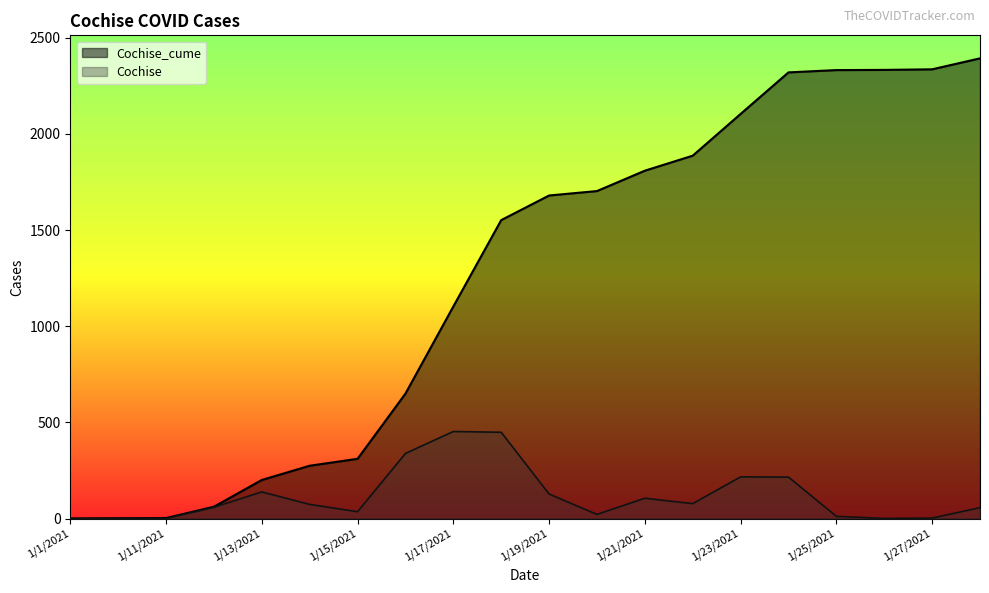

What is the sum of all Cochise_cume values?

25057